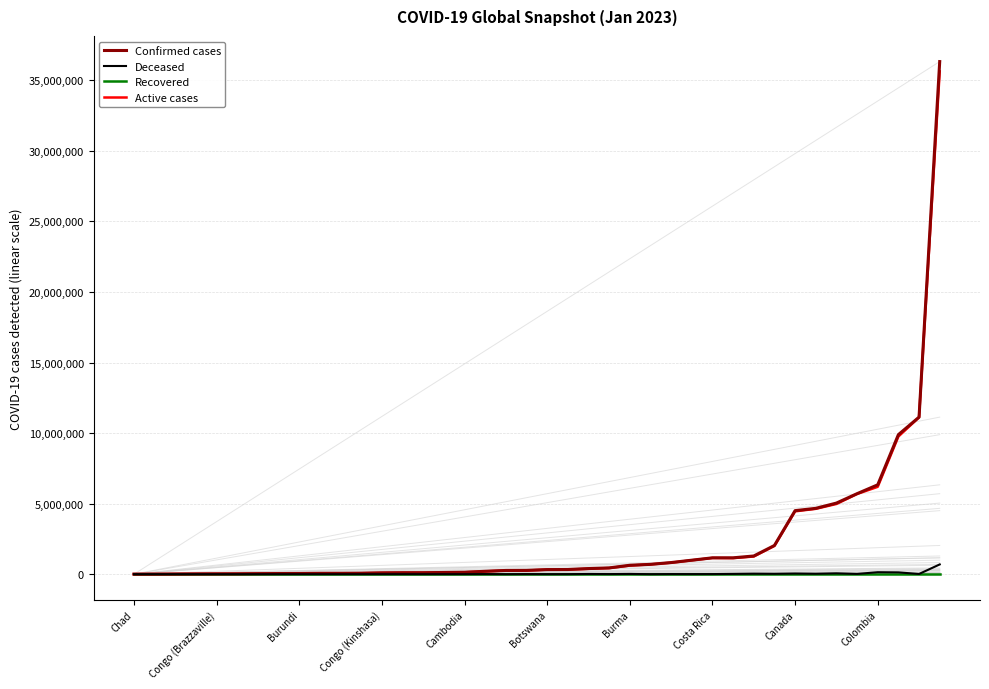

Which series has the largest range (max minus min)?

Confirmed cases